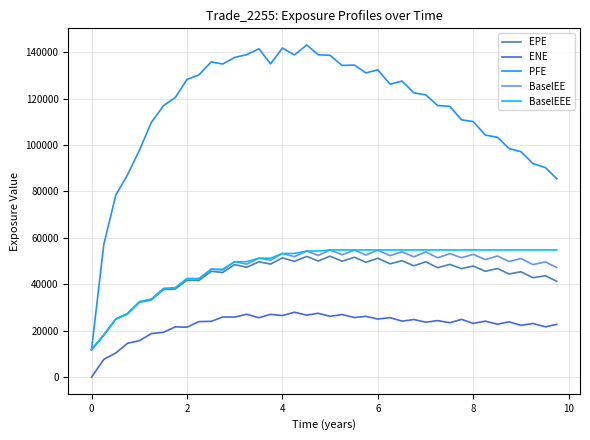

At how many categories does at least one series exceed 64582?

38